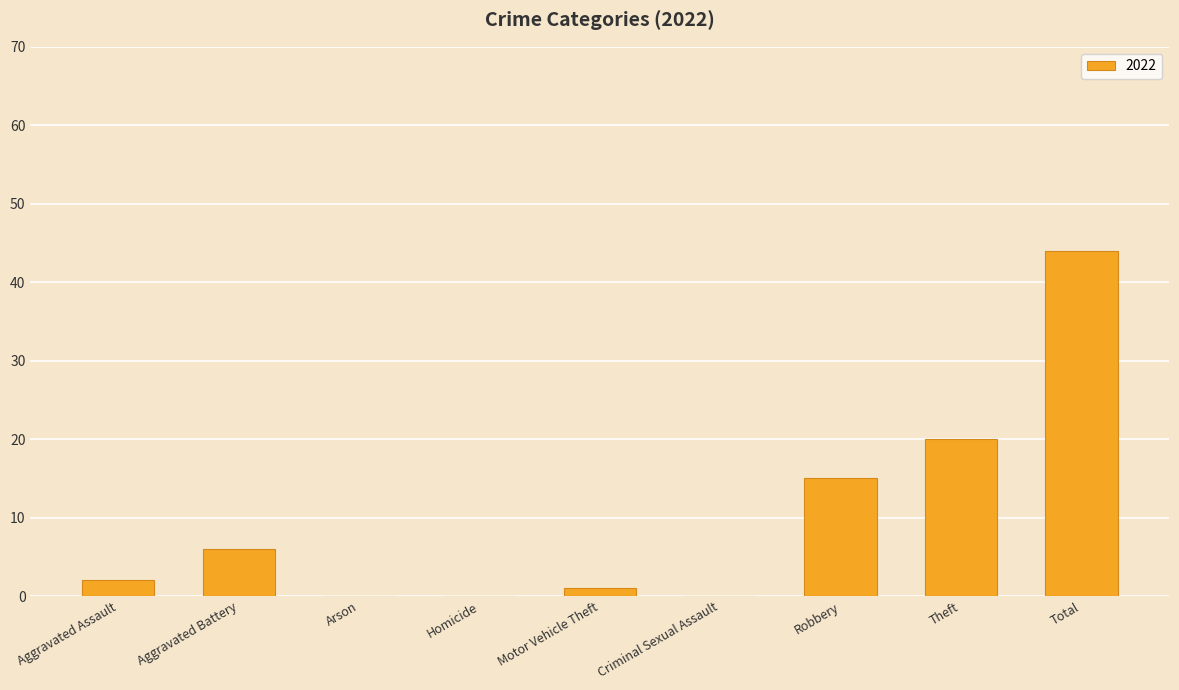

Which category has the highest value across all series?

Total